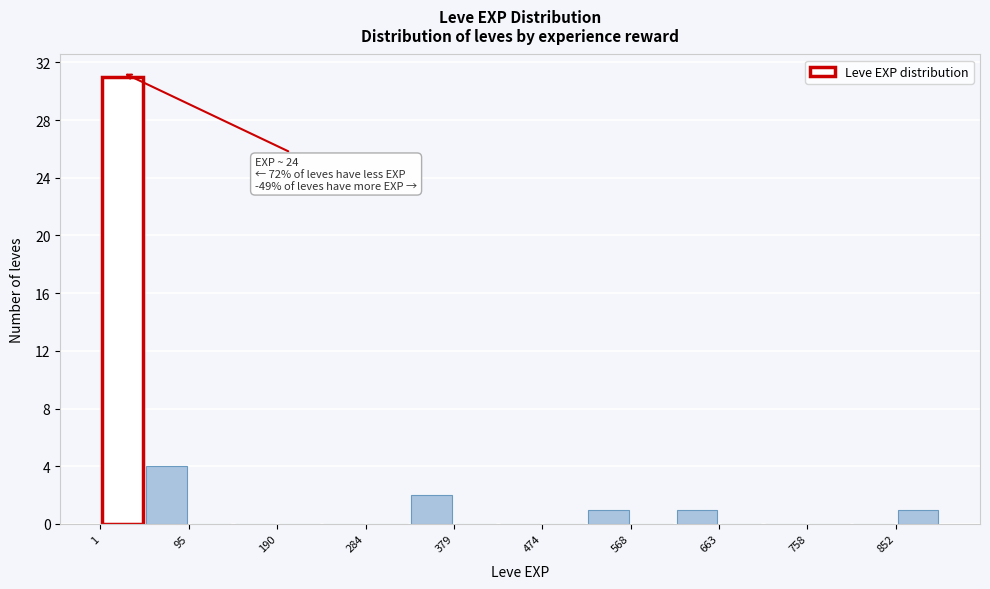

Which range on the x-axis has the tallest bar?

0 to 50